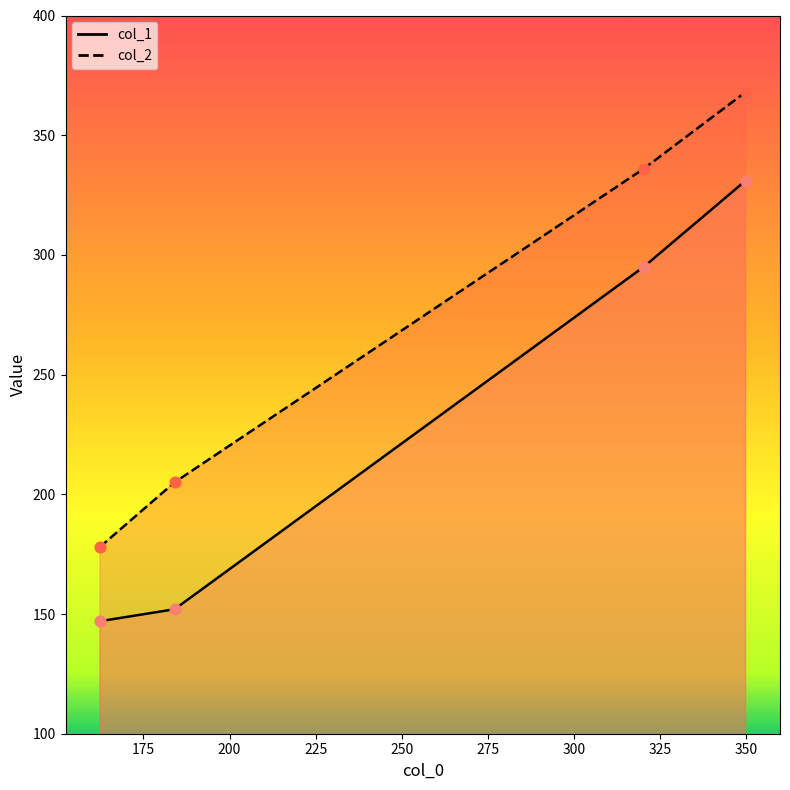

At how many categories does at least one series exceed 327?

2